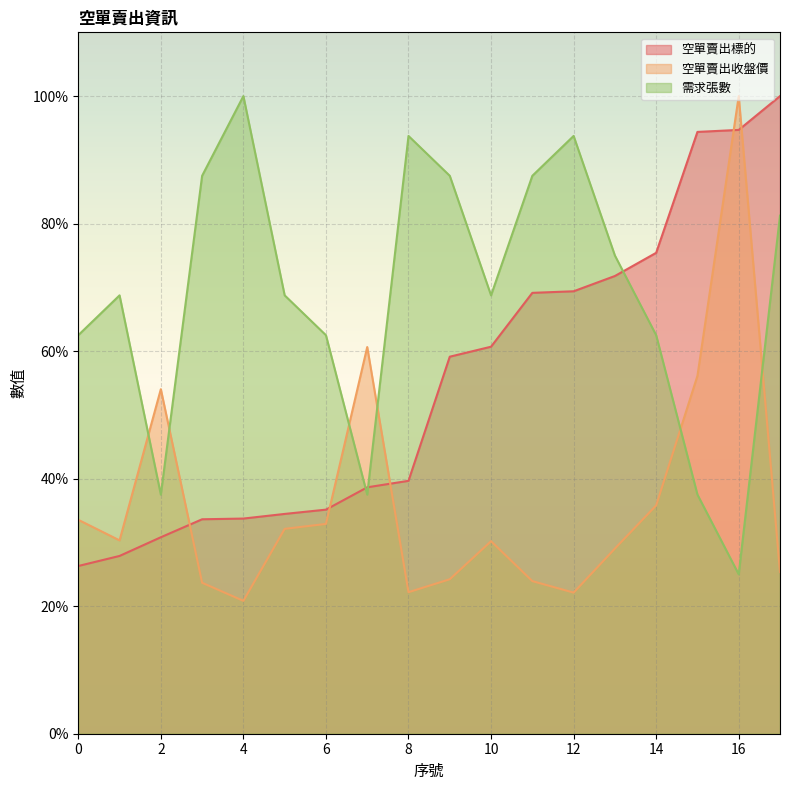

Between 5 and 8, which series saw the biggest shift?

需求張數